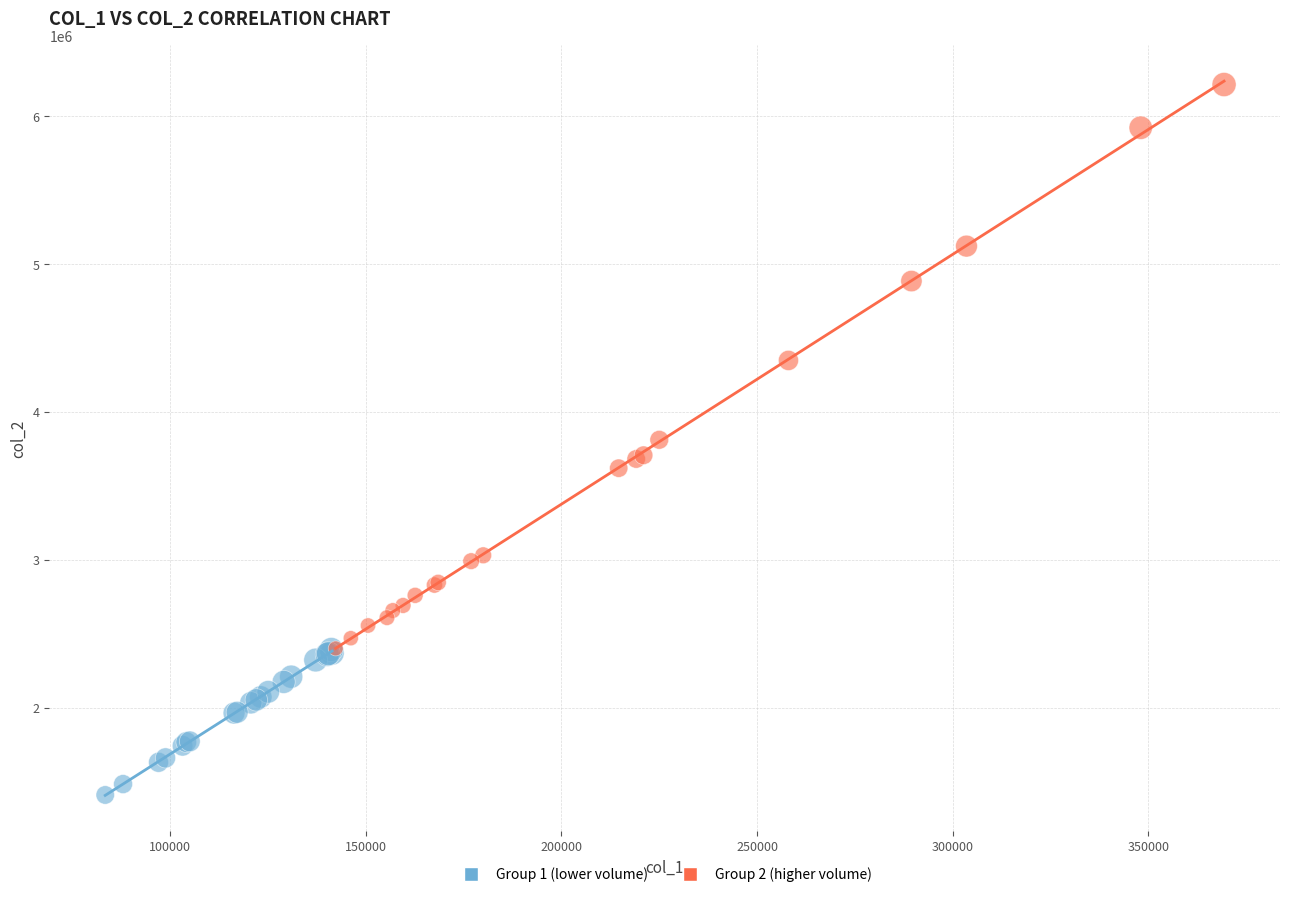

Which series reaches the maximum Y coordinate?

Group 2 (higher volume)